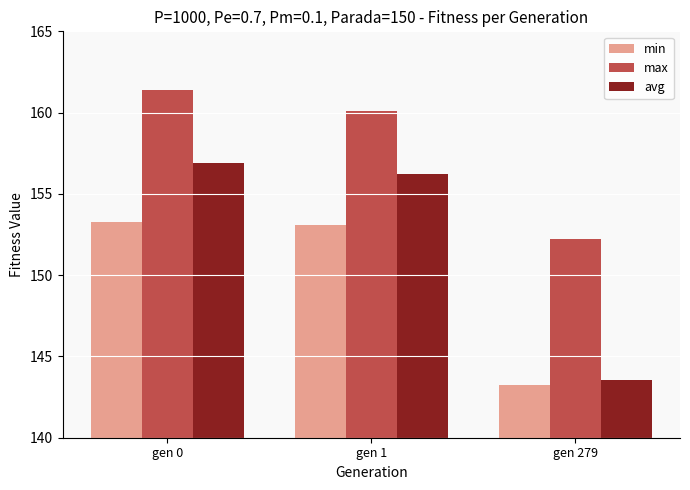

At which category is the sum across all series the highest?

gen 0